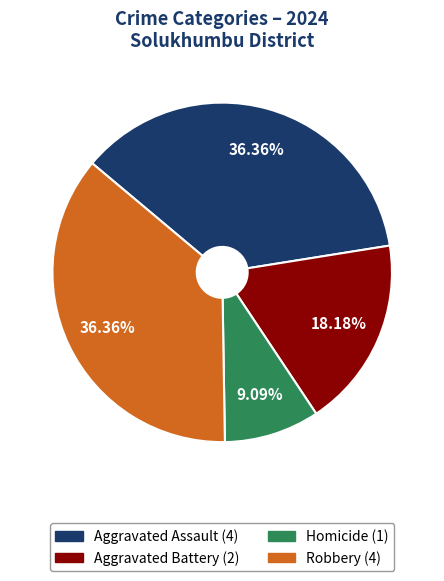

Which slice is the smallest?

Homicide